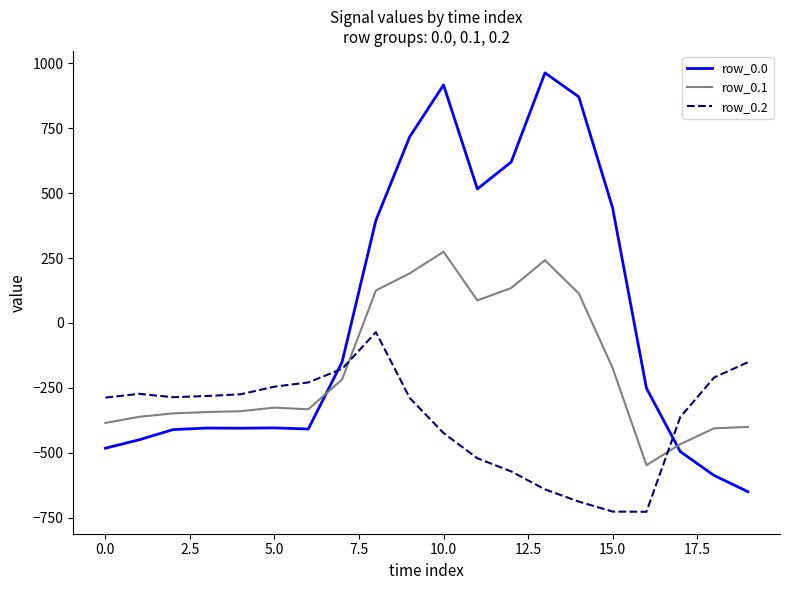

Which series has the largest range (max minus min)?

row_0.0